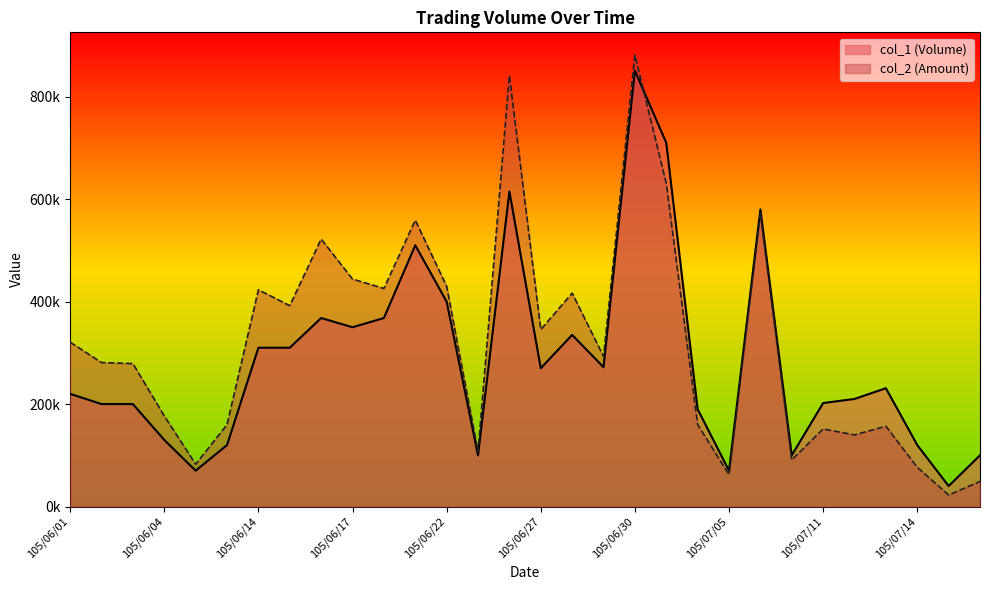

How many interior local valleys does the col_2 (Amount) series have?

10